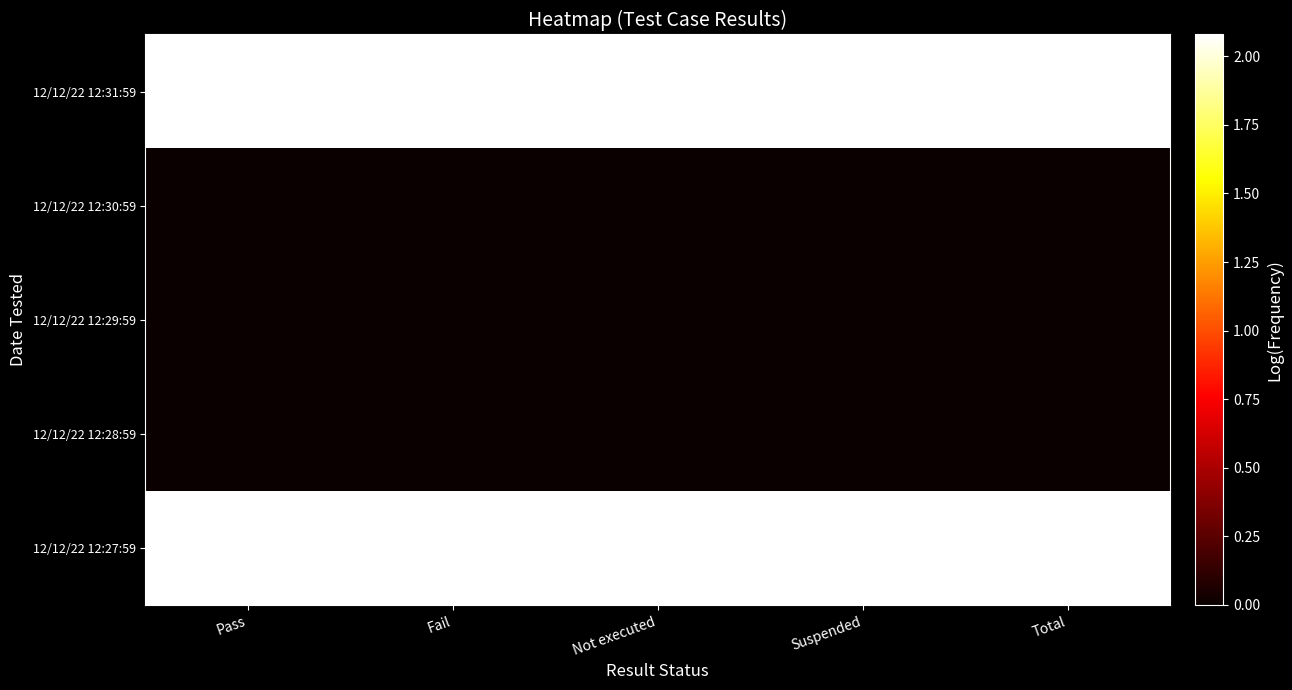

What is the total value across all series at Total?

4.2